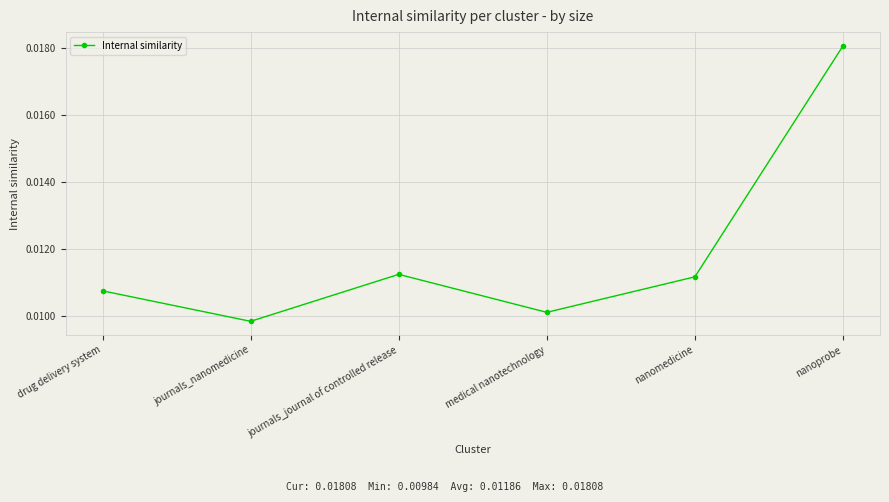

At which label is the value closest to 0?

journals_nanomedicine